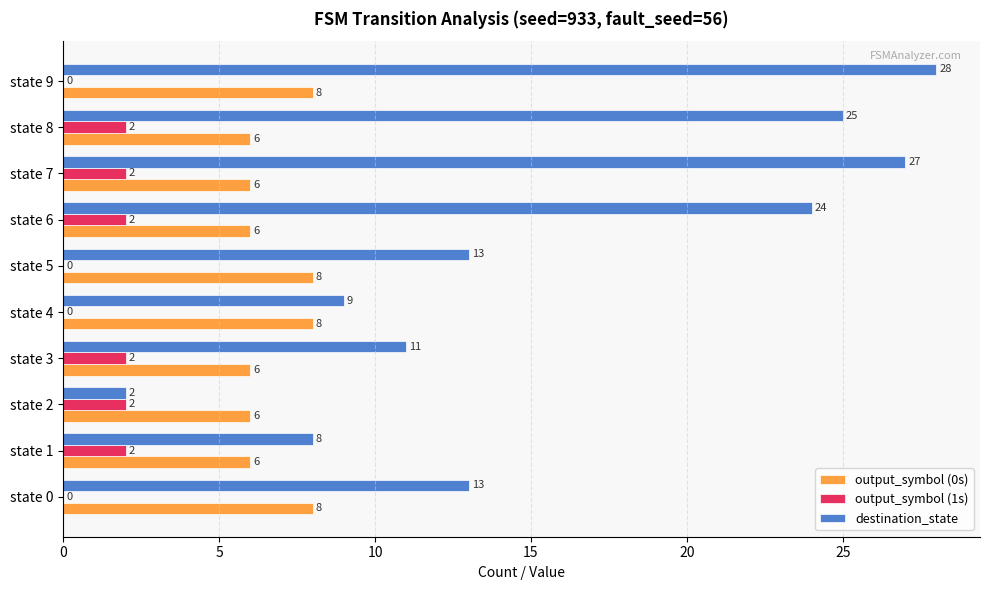

Which series changed the most between state 0 and state 1?

destination_state